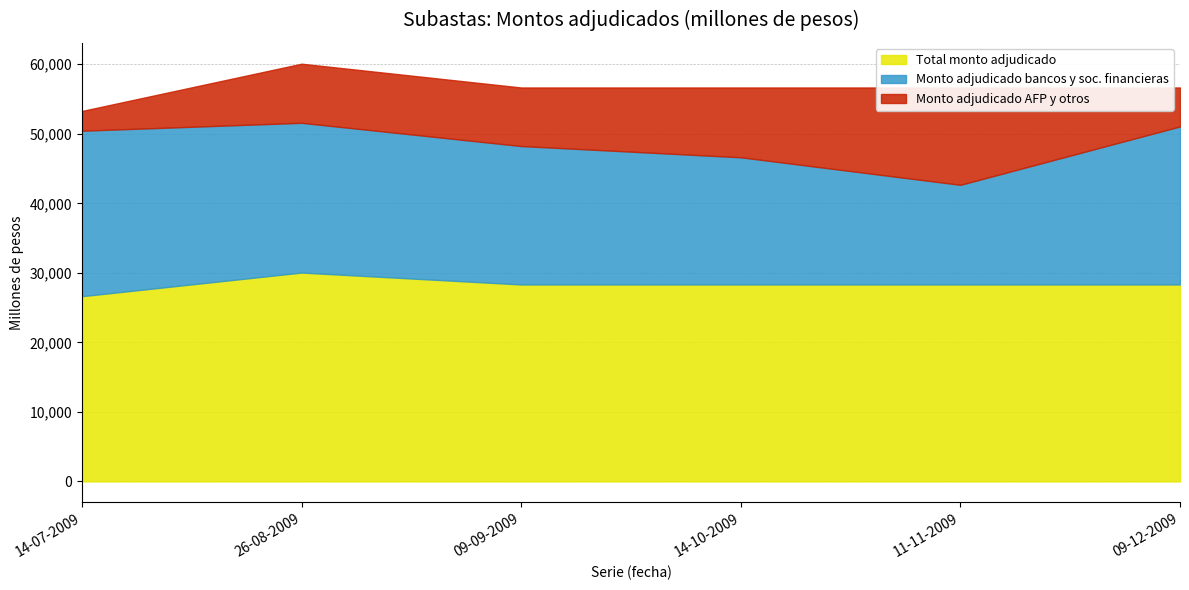

Is it true that Monto adjudicado AFP y otros equals 4291 at 26-08-2009?

False